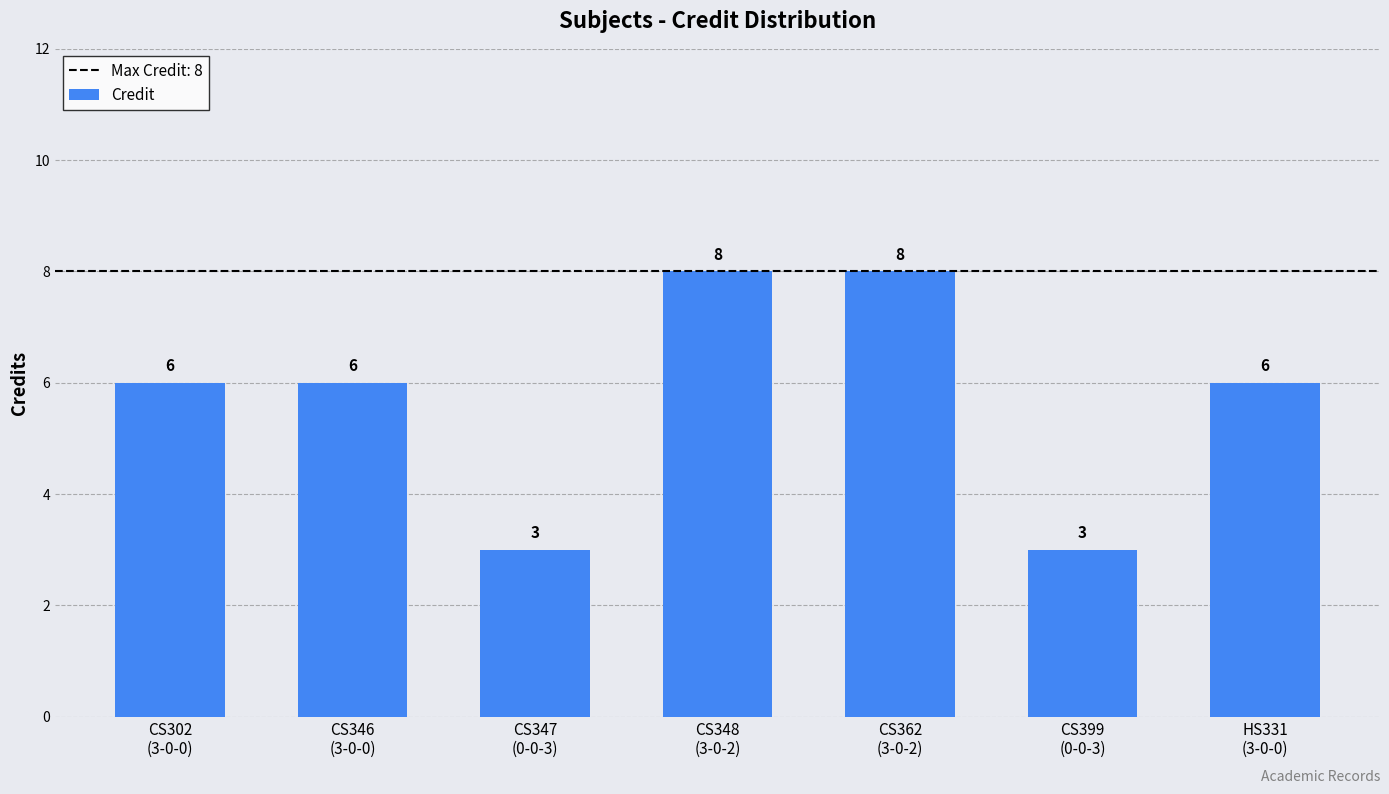

How many bars are there in total?

7